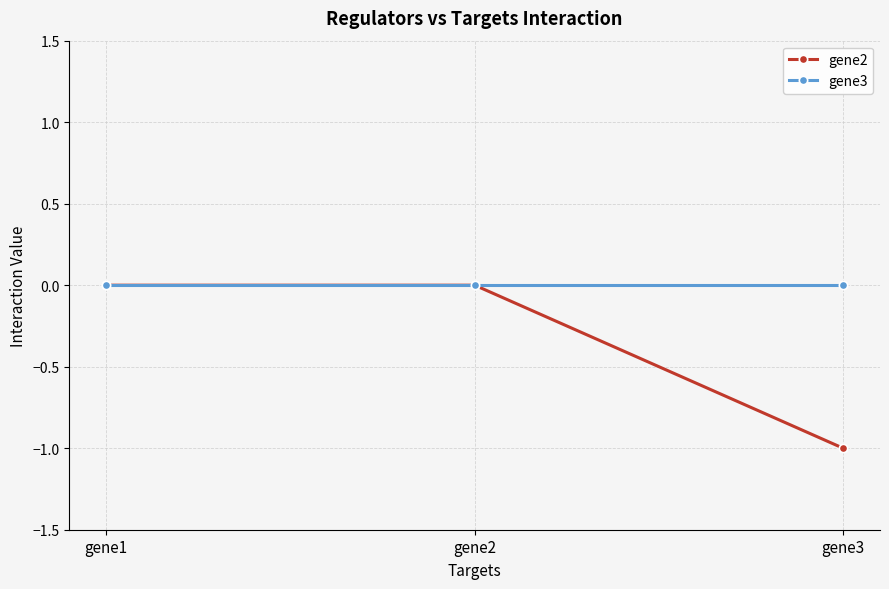

How many series are shown in this chart?

2